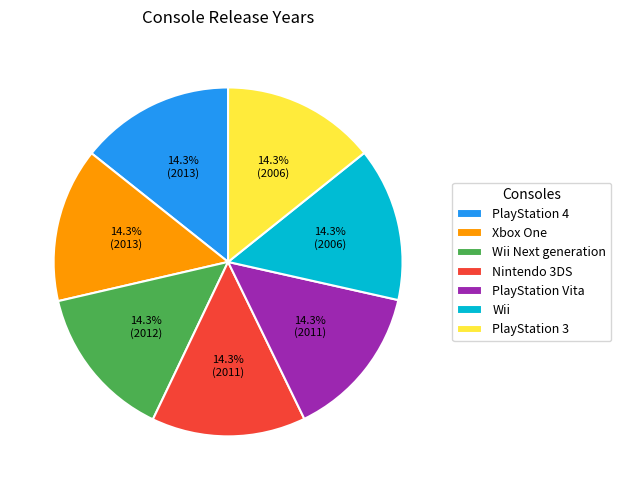

Is there any slice that represents more than half of the pie?

No